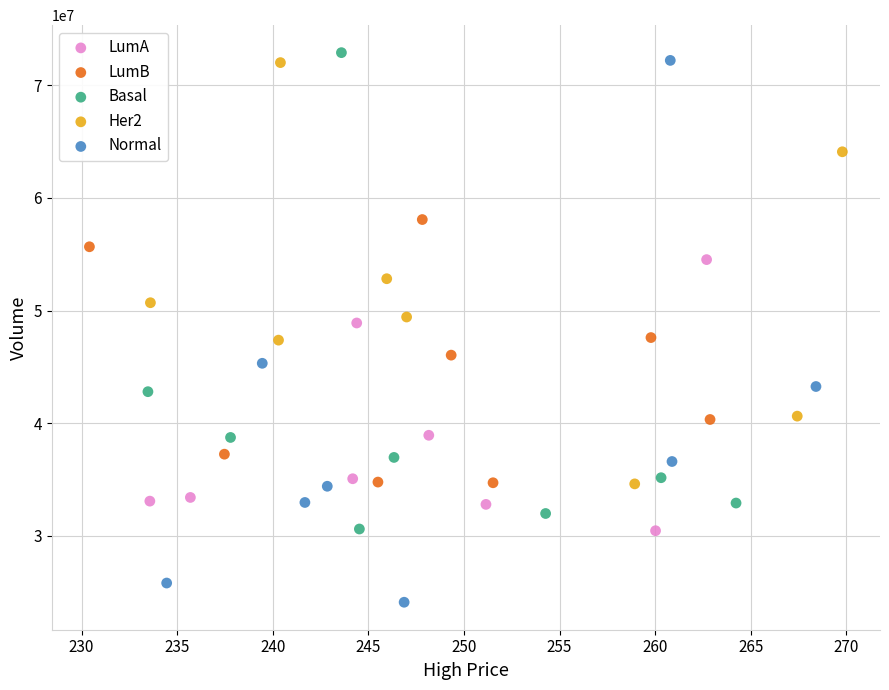

What are all the series names shown in the legend?

LumA, LumB, Basal, Her2, Normal